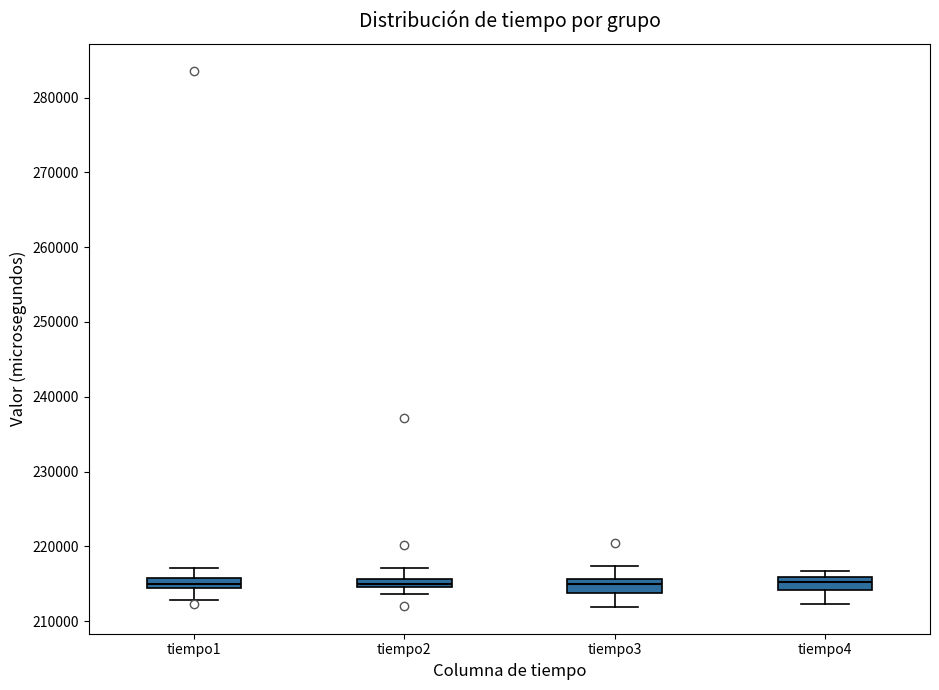

Where is the upper edge of the box for tiempo3 on the y-axis? The values are not printed on the chart, so give them approximately, as read against the axis.

216000